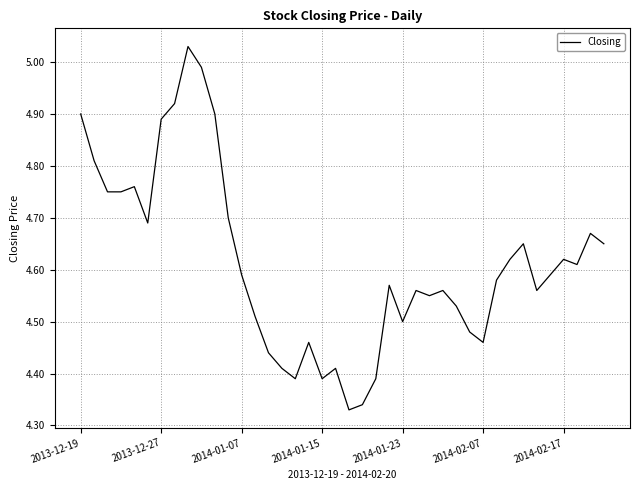

What is the difference between the maximum and minimum values?

0.7